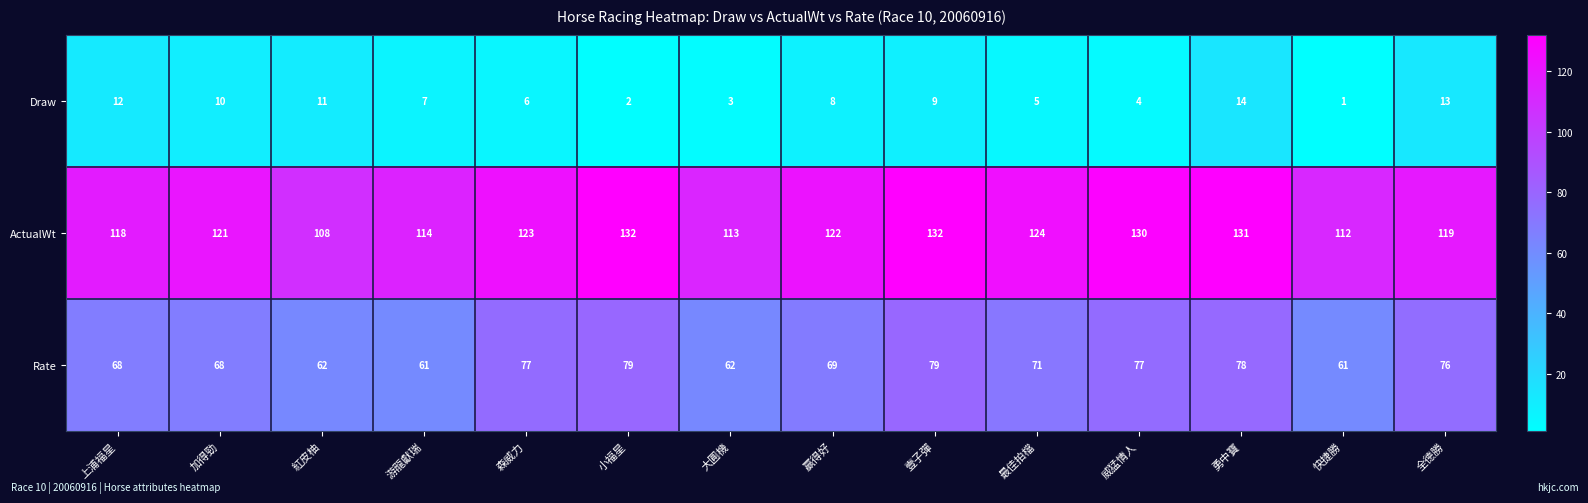

Which series has the largest range (max minus min)?

ActualWt